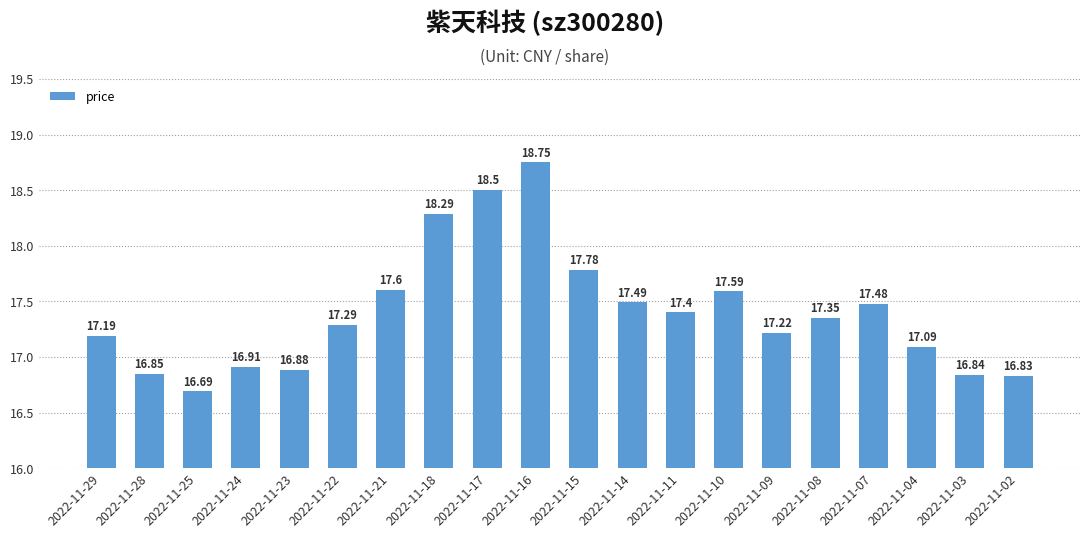

What is the ratio of the value at 2022-11-04 to the value at 2022-11-18?

0.9